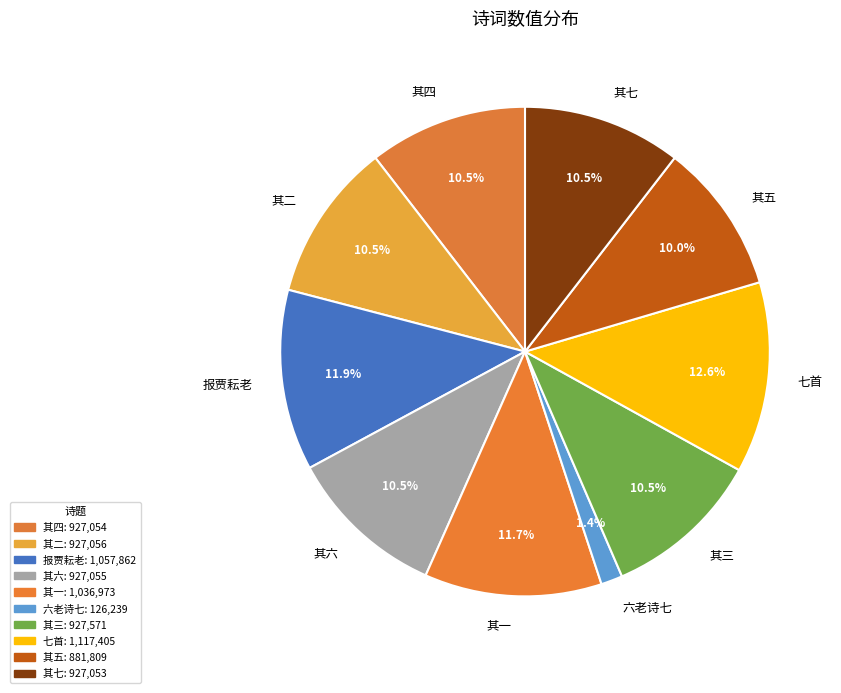

Between 其五 and 其四, which is larger?

其四